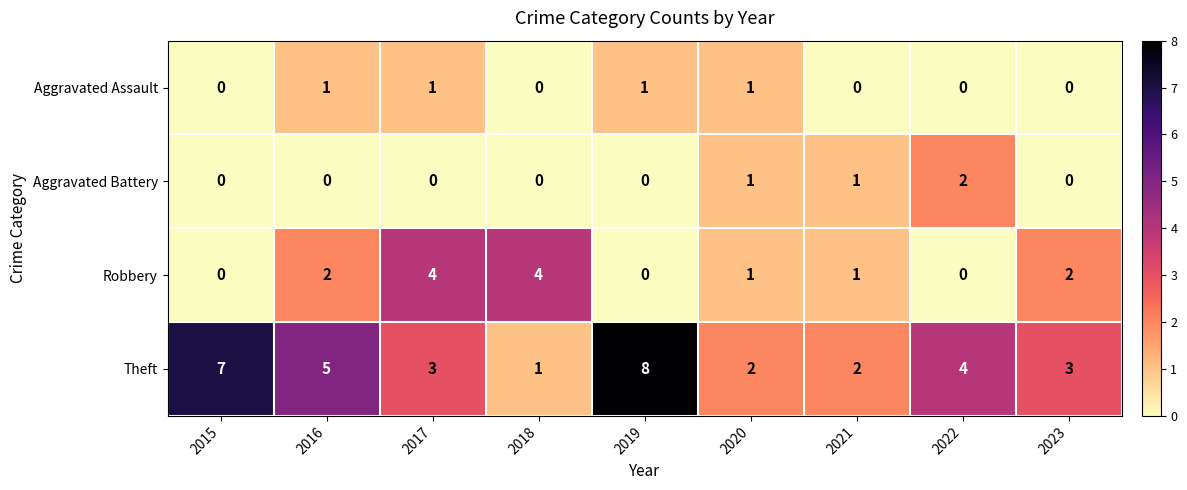

List the series in order of their peak value, highest first.

Theft, Robbery, Aggravated Battery, Aggravated Assault